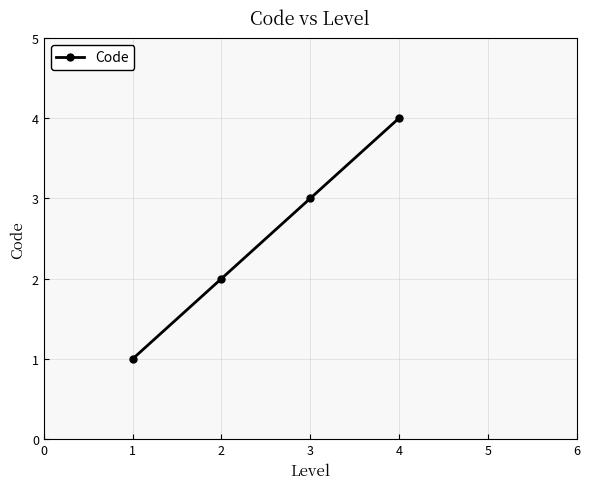

What is the greatest value displayed?

4